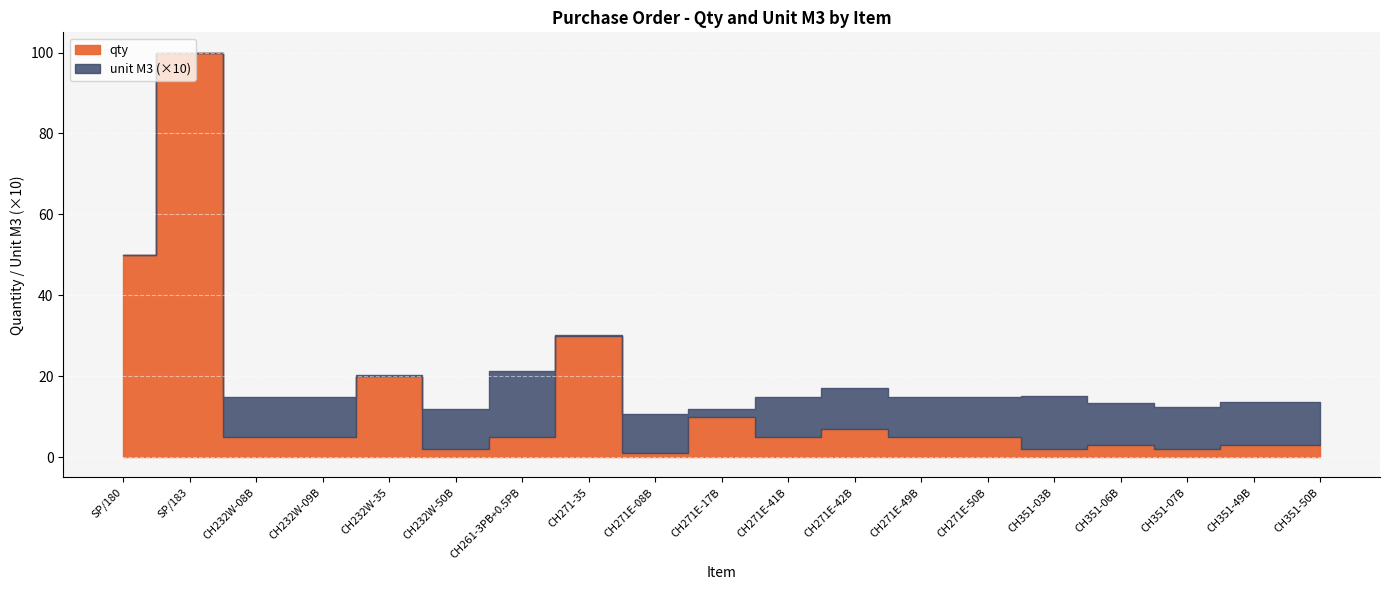

What is the difference between the highest and lowest values at CH271E-17B?

9.8